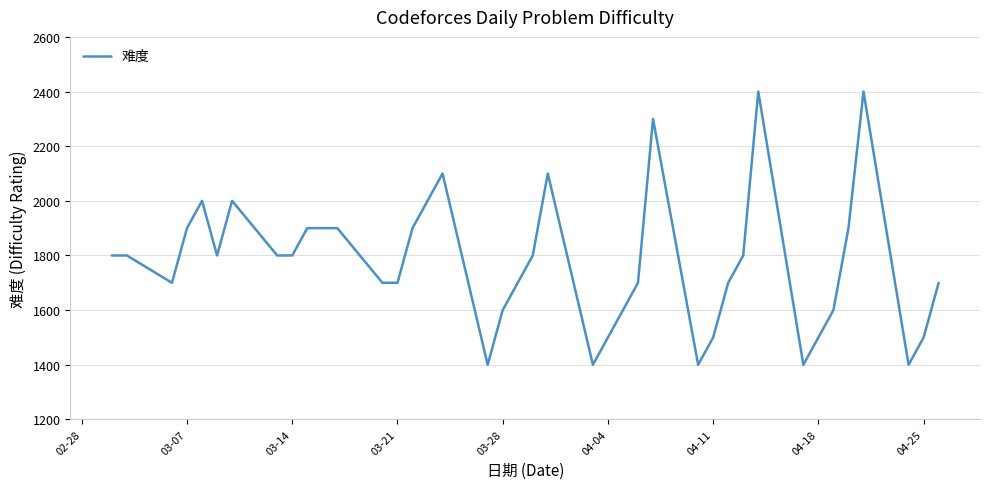

What is the greatest value displayed?

2400